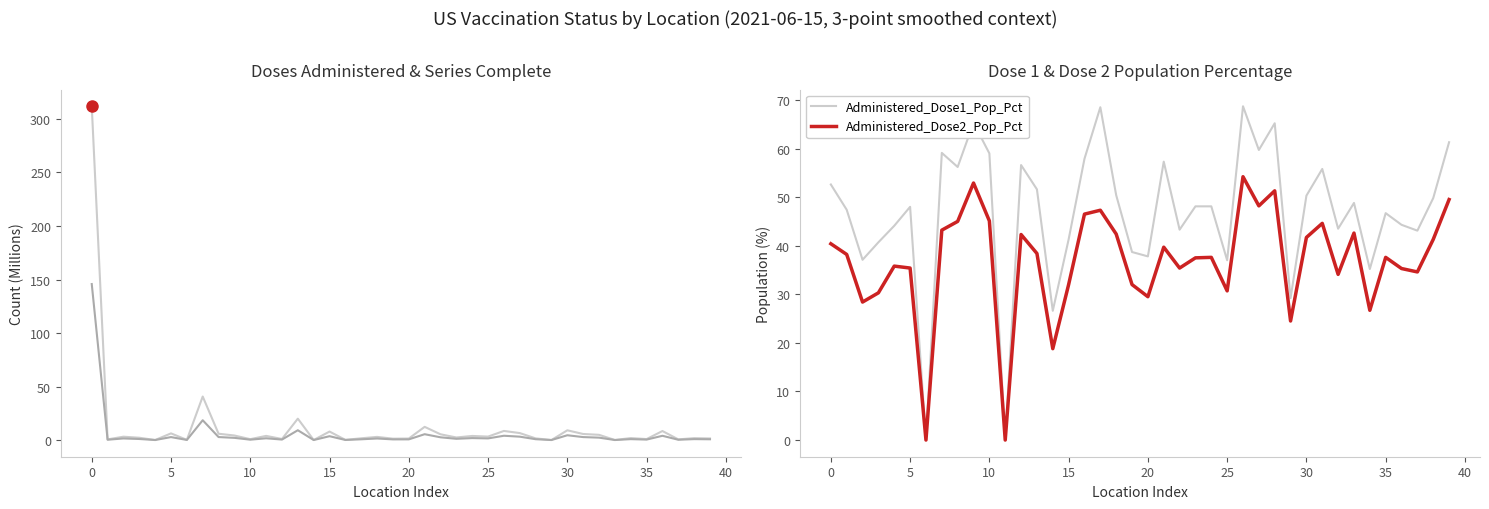

Which category has the lowest value in the Series_Complete_Yes series?

29